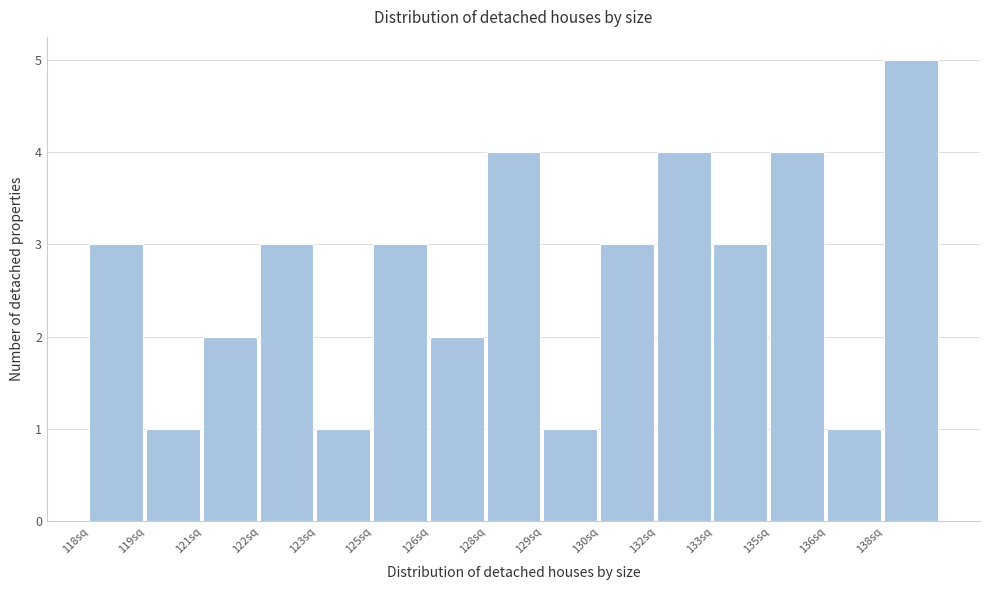

Reading left to right, extract all data points from this chart.

118sq=3	119sq=1	121sq=2	122sq=3	123sq=1	125sq=3	126sq=2	128sq=4	129sq=1	130sq=3	132sq=4	133sq=3	135sq=4	136sq=1	138sq=5